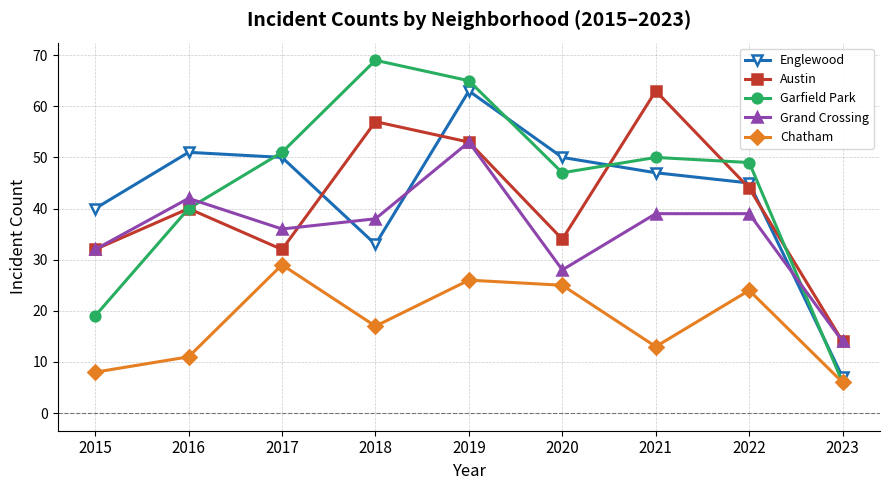

How many values in the Garfield Park series are below 49?

4